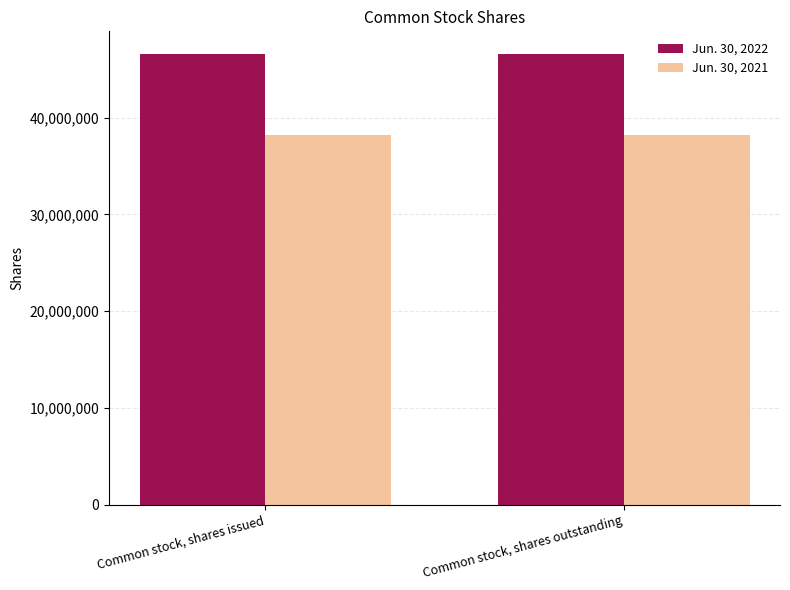

What is the label of the 1st bar from the left?

Common stock, shares issued